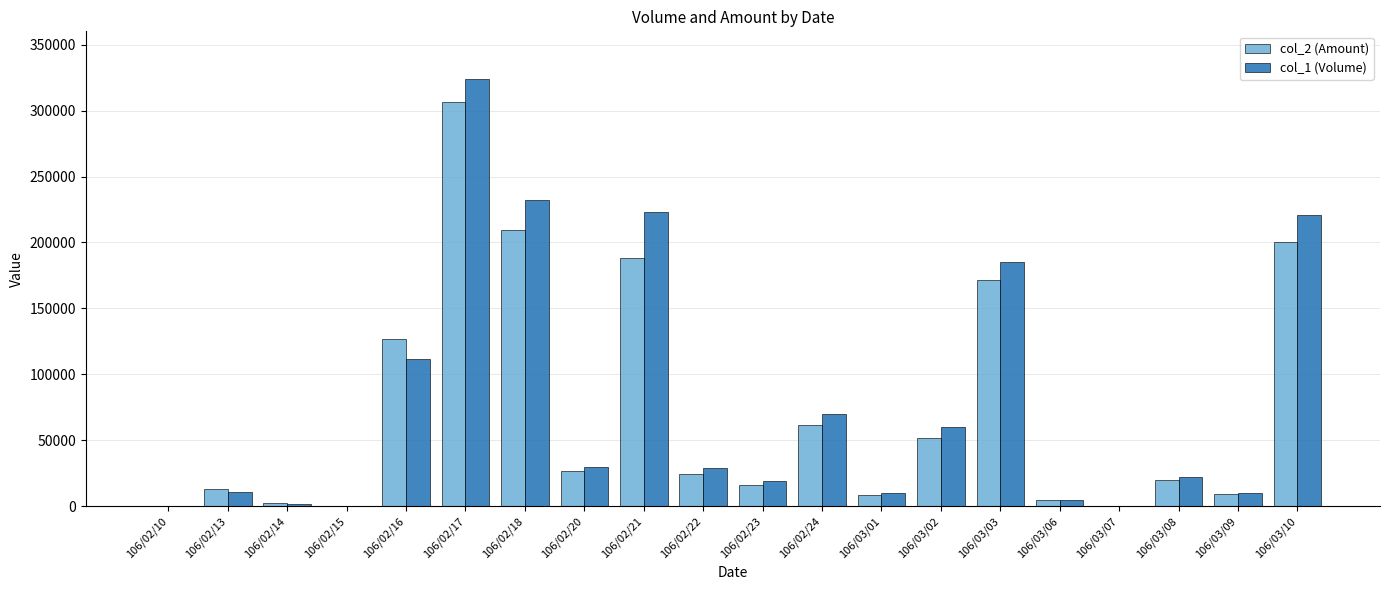

Between 106/02/20 and 106/02/21, which series saw the biggest shift?

col_1 (Volume)